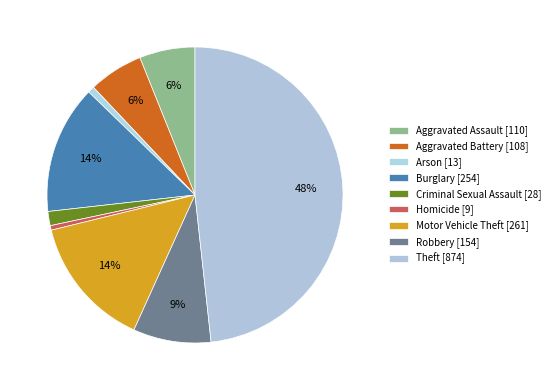

How many slices are in this pie chart?

9